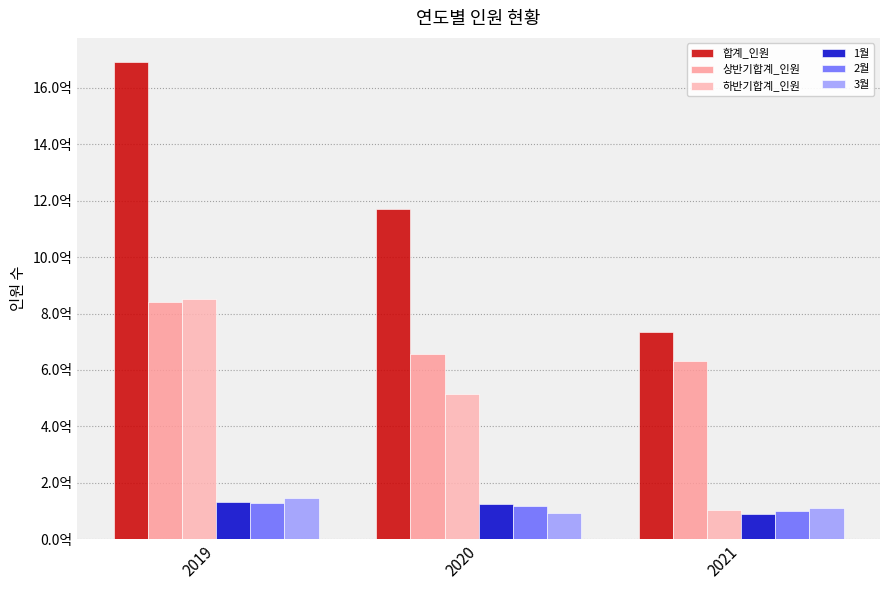

Which series has the largest total across all categories?

합계_인원